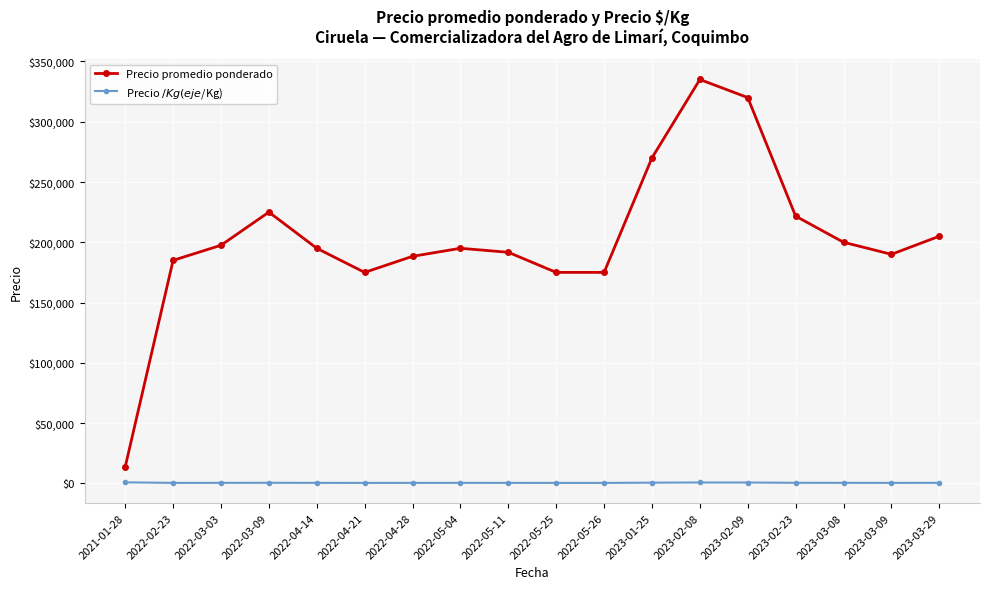

Is the value of Precio promedio ponderado at 2023-03-09 greater than the value of Precio $/Kg (eje $/Kg) at 2022-05-11?

Yes